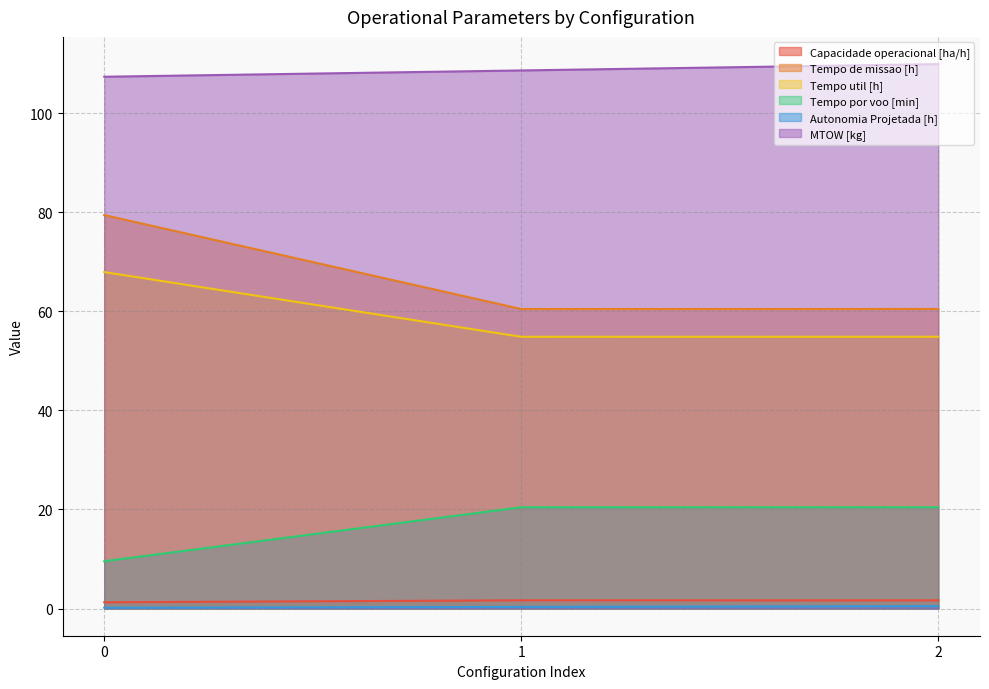

Rank the series by their maximum value, from highest to lowest.

MTOW [kg], Tempo de missao [h], Tempo util [h], Tempo por voo [min], Capacidade operacional [ha/h], Autonomia Projetada [h]